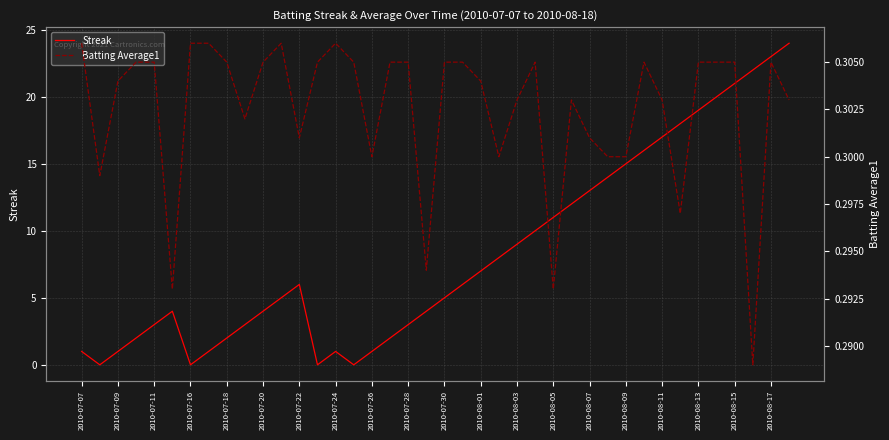

What is the sum of all Batting Average1 values?

12.1